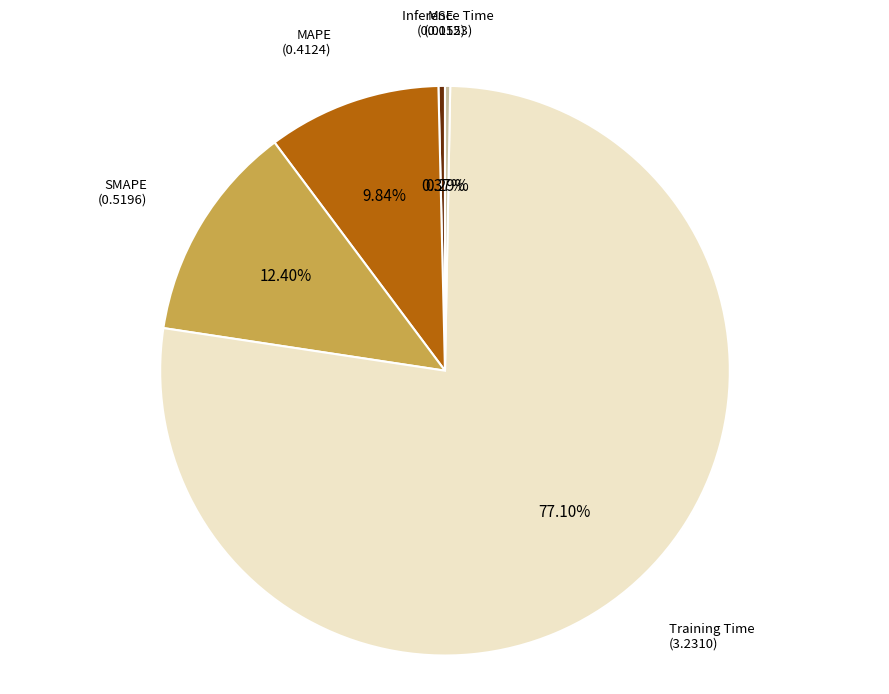

Between Inference Time and Training Time, which is larger?

Training Time